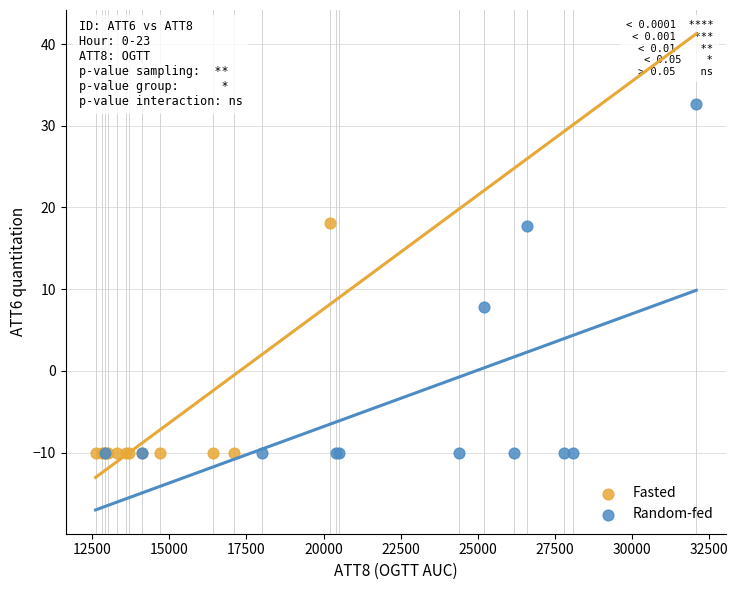

Which series contains the highest Y value?

Random-fed